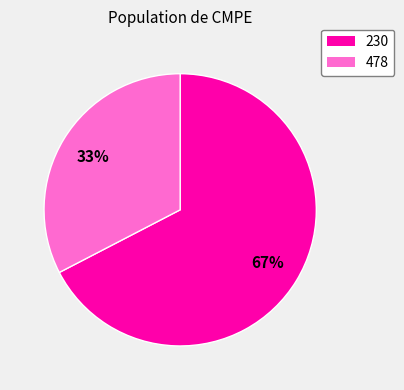

To the nearest percent, what portion does 478 represent?

33%